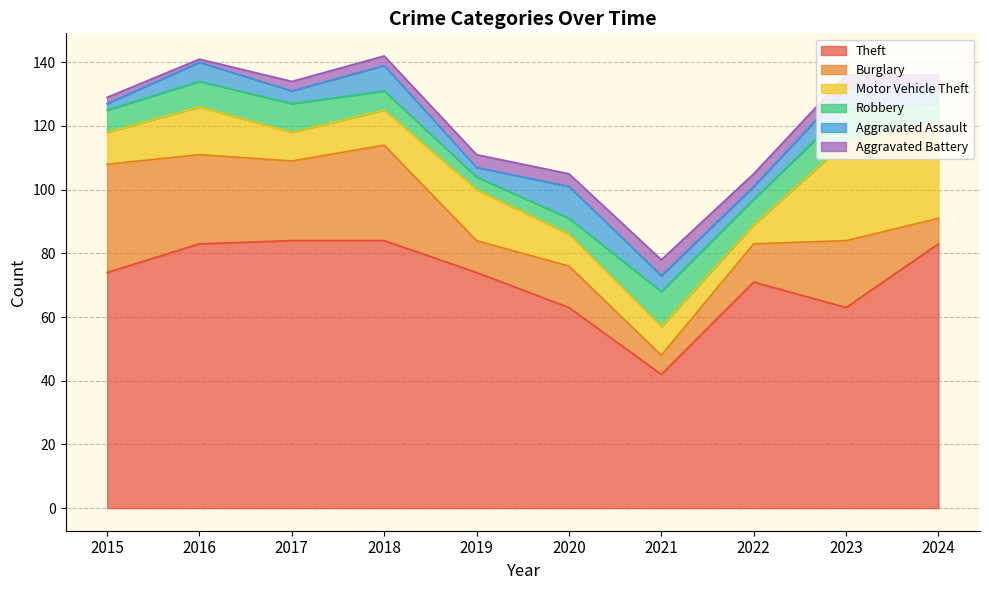

In Aggravated Assault, how many points are lower than both neighbors (excluding endpoints)?

3